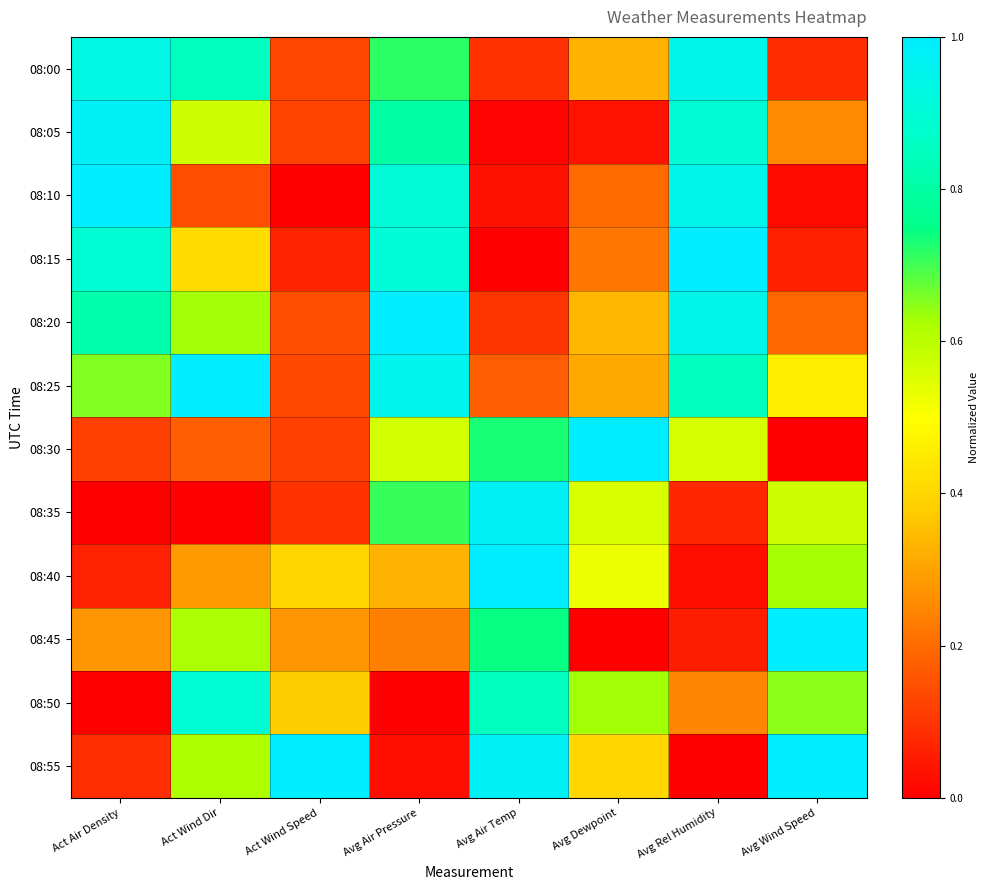

Which series has the largest total across all categories?

08:25